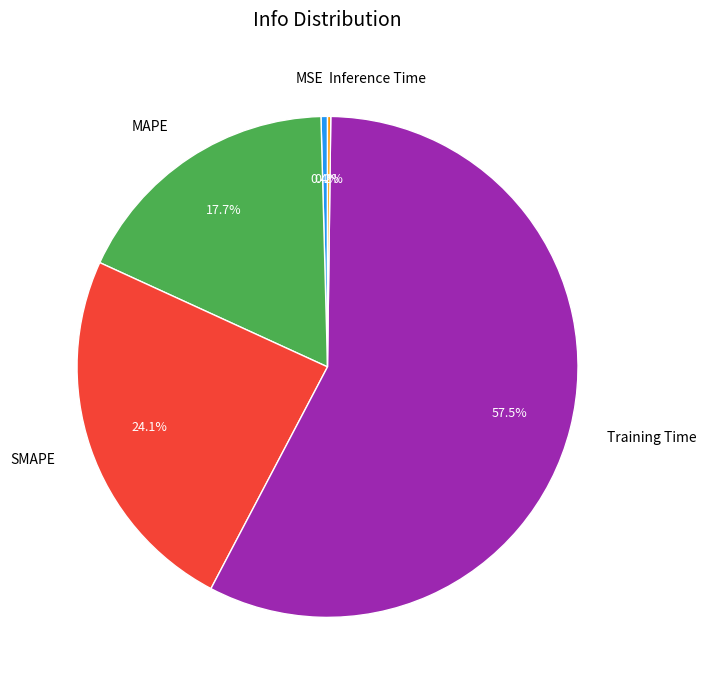

To the nearest percent, what is the difference between the largest and smallest slice percentages?

57%